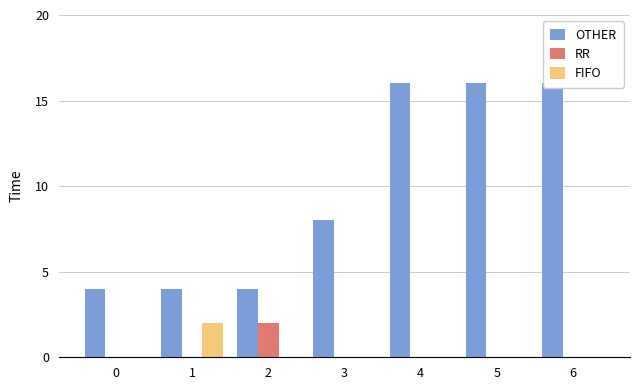

Which series changed the most between 3 and 4?

OTHER